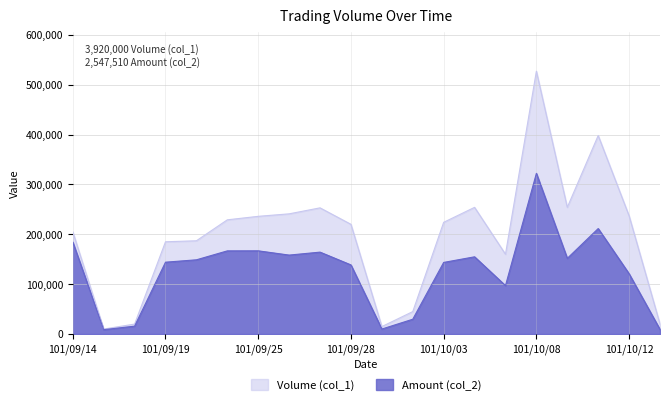

Which series has the widest spread of values?

Volume (col_1)